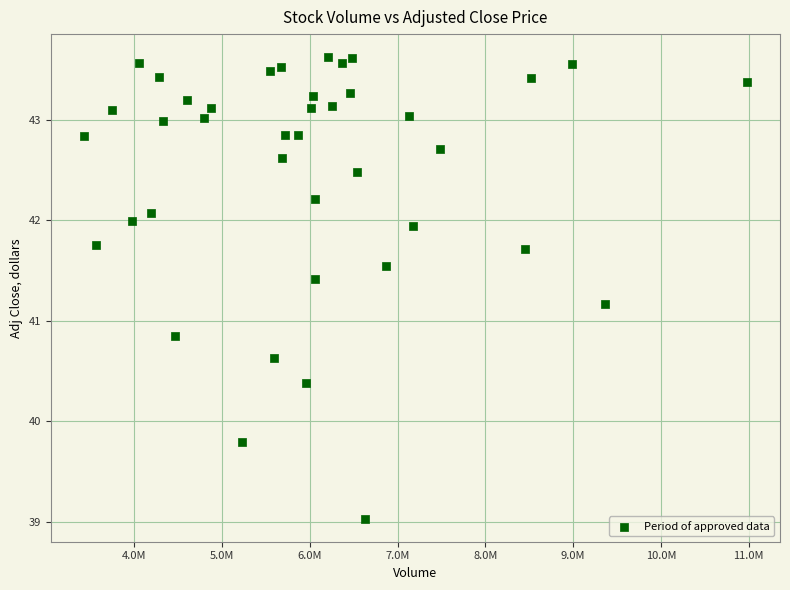

What is the range of X values (max minus min)?

7551400.0